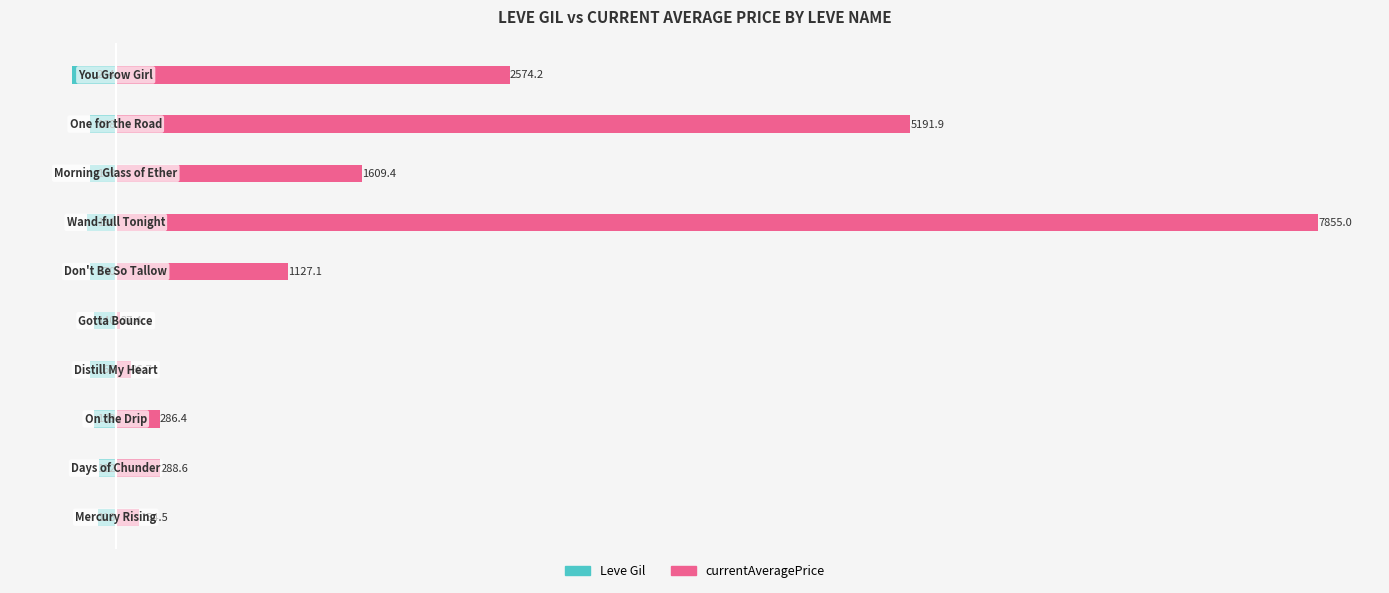

What are all the series names shown in the legend?

Leve Gil, currentAveragePrice